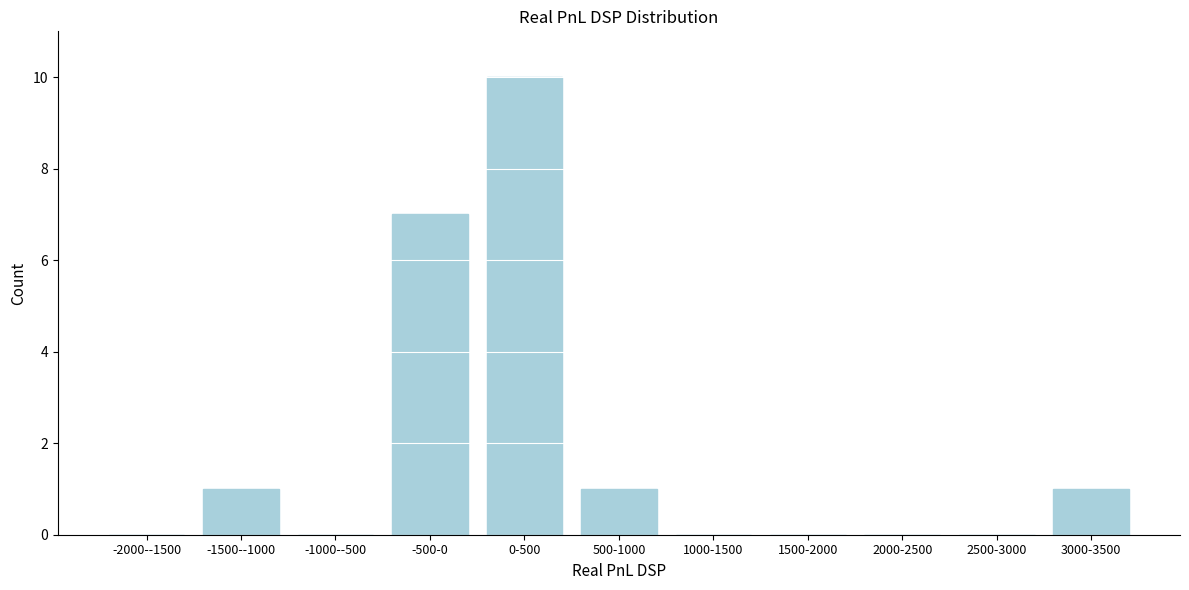

Reading left to right, extract all data points from this chart.

-2000--1500=0	-1500--1000=1	-1000--500=0	-500-0=7	0-500=10	500-1000=1	1000-1500=0	1500-2000=0	2000-2500=0	2500-3000=0	3000-3500=1